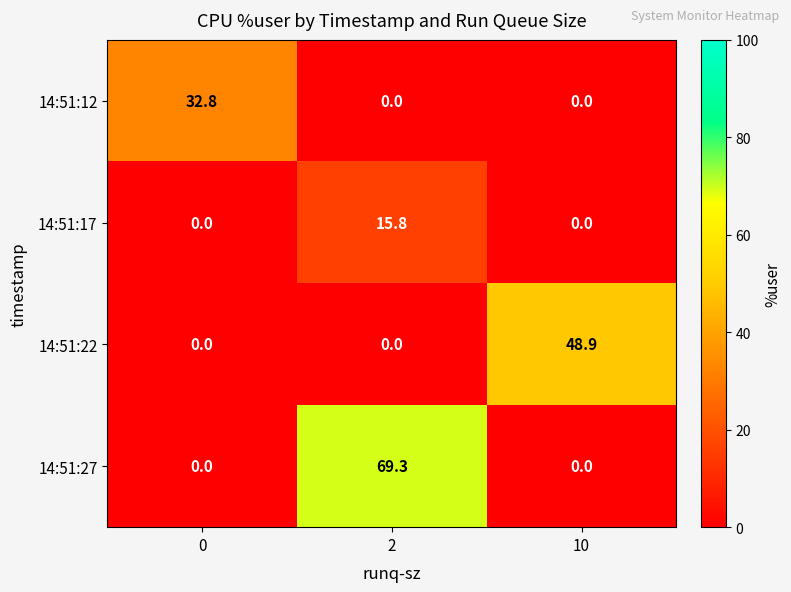

What value does the 14:51:27 series have at 2?

69.3